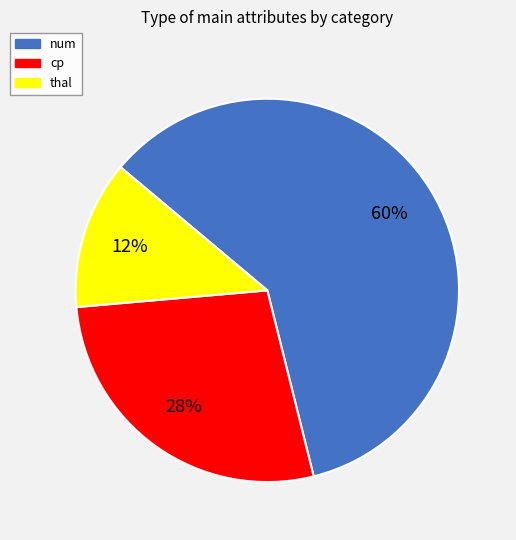

The cp slice represents 13% of the pie. True or false?

False